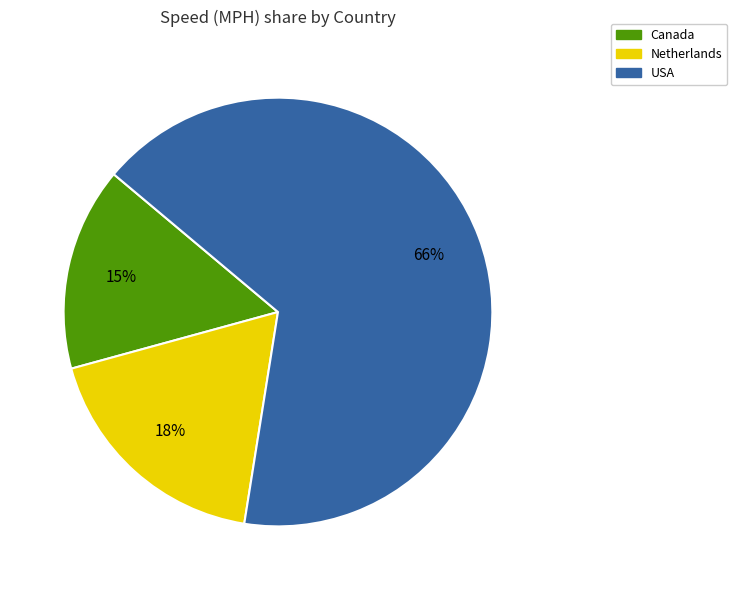

Is there any slice that represents more than half of the pie?

Yes